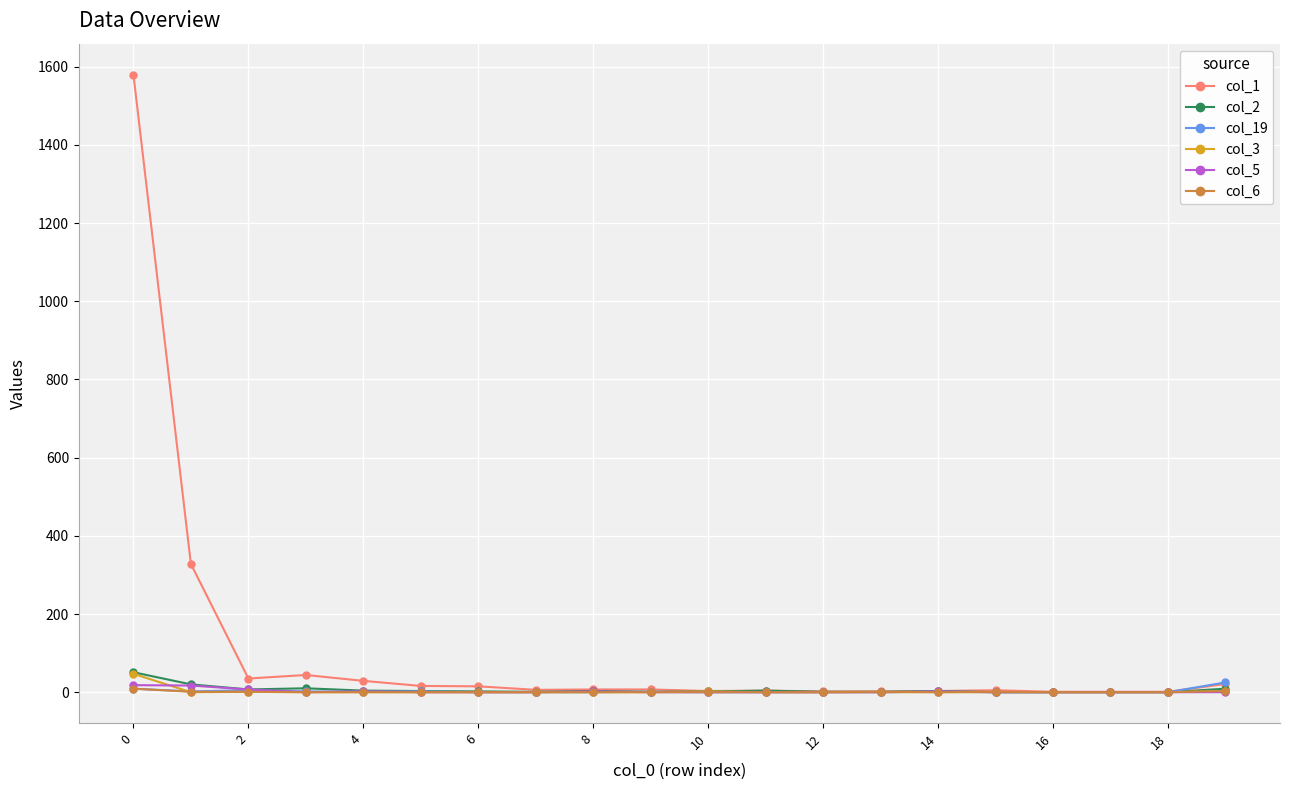

What is the greatest value displayed?

1580